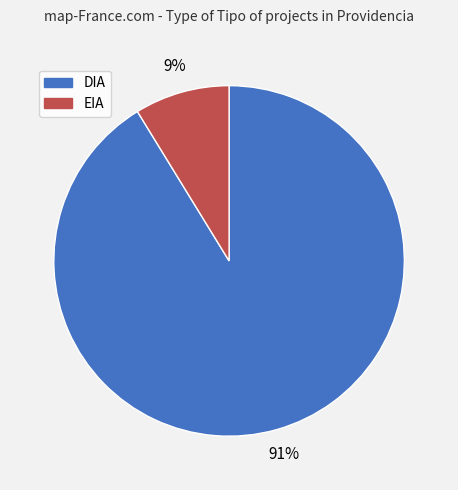

To the nearest percent, what portion does EIA represent?

9%